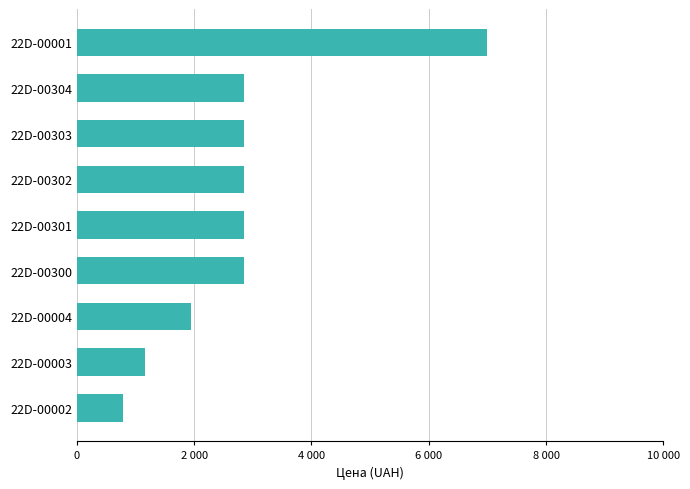

Does the chart contain any negative values?

No